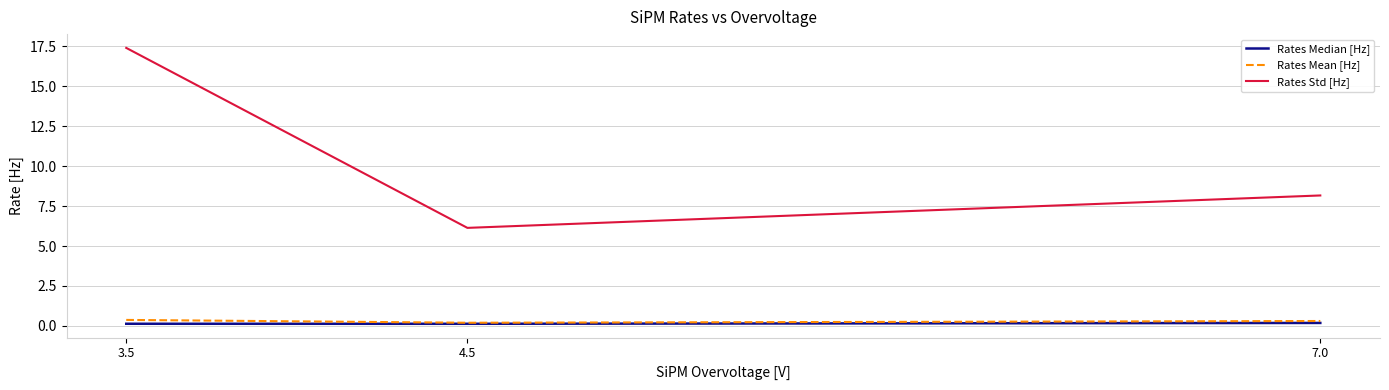

What is the maximum value for Rates Mean [Hz]?

0.4